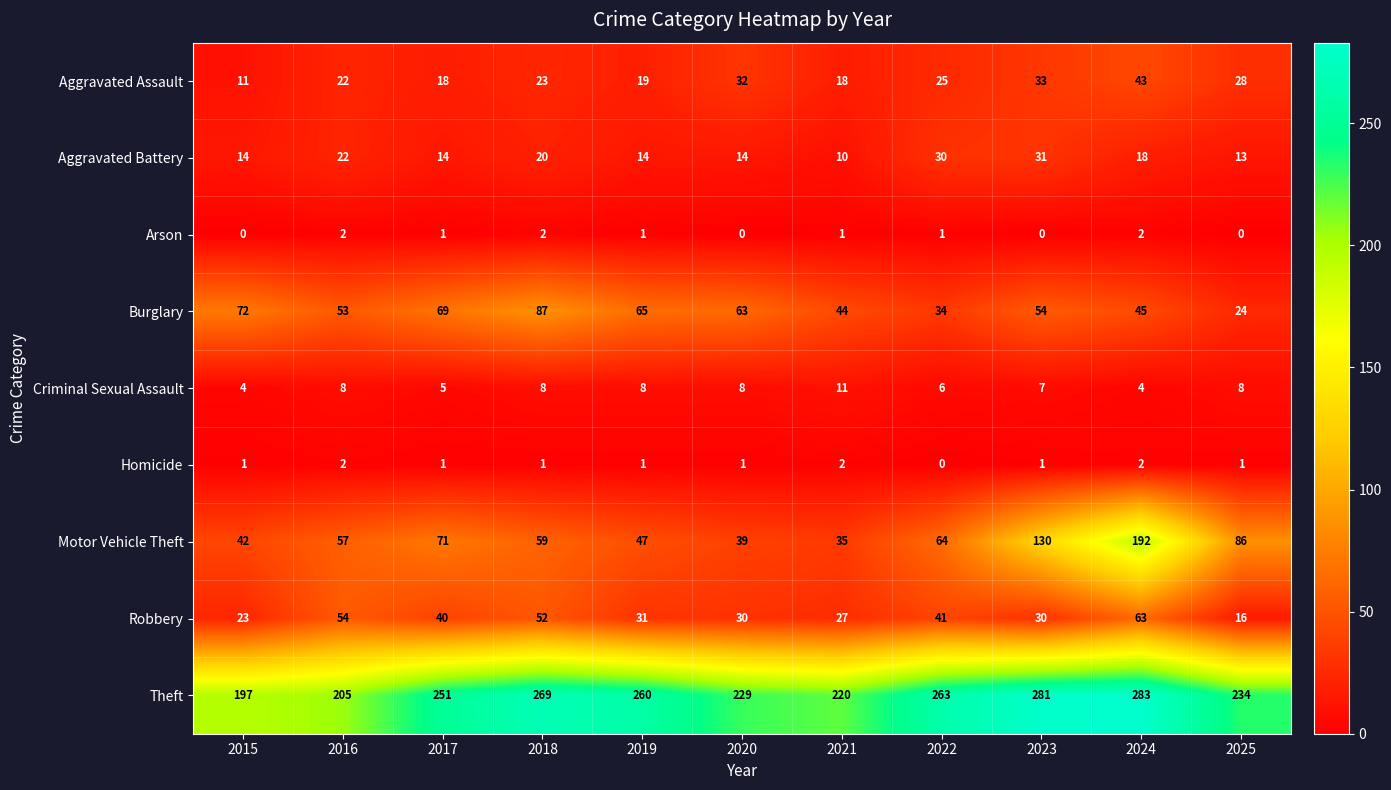

List the labels in order of Theft value, largest first.

2024, 2023, 2018, 2022, 2019, 2017, 2025, 2020, 2021, 2016, 2015